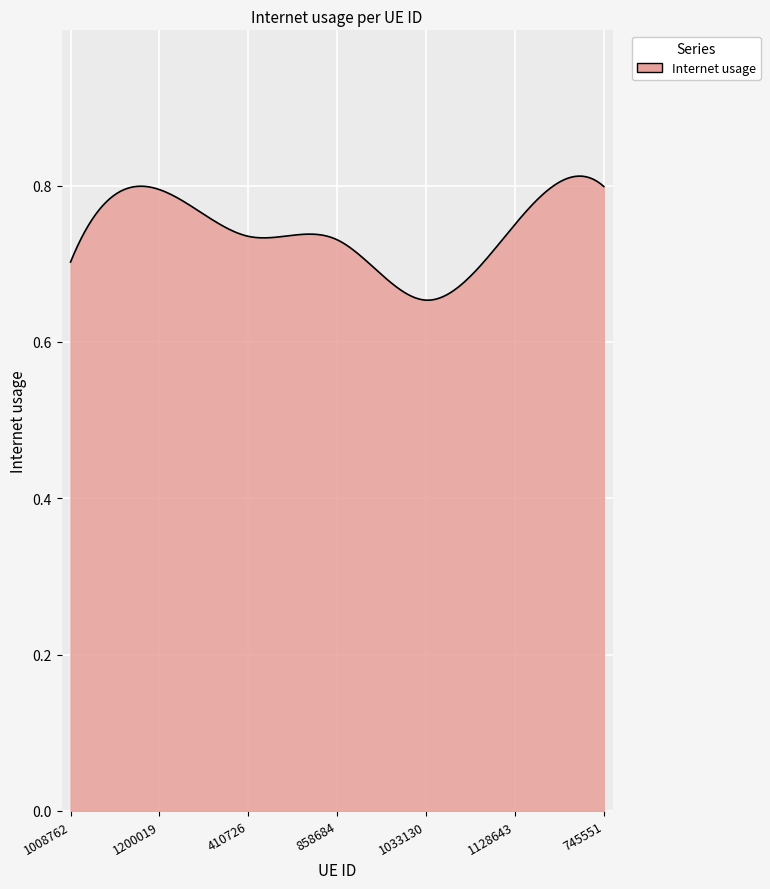

How many lines are shown in the chart?

1